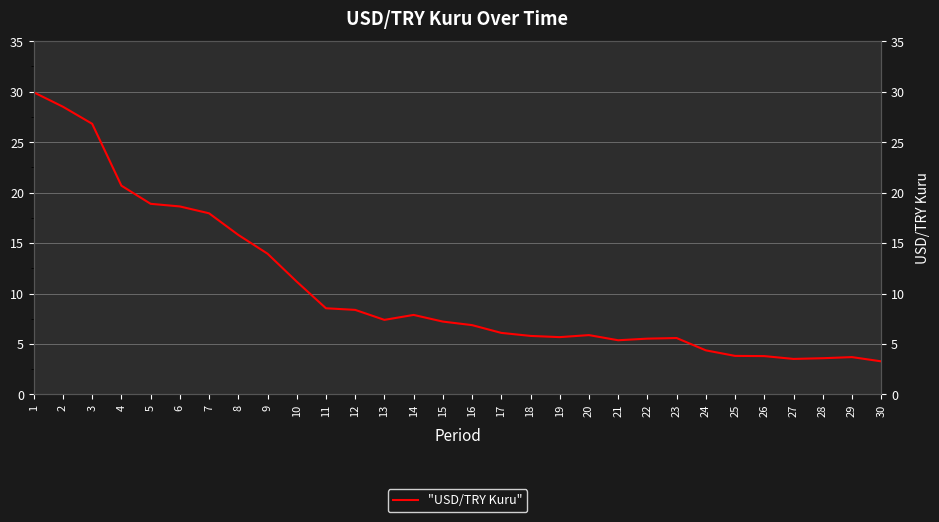

What is the value of the 27th point from the left?

3.5